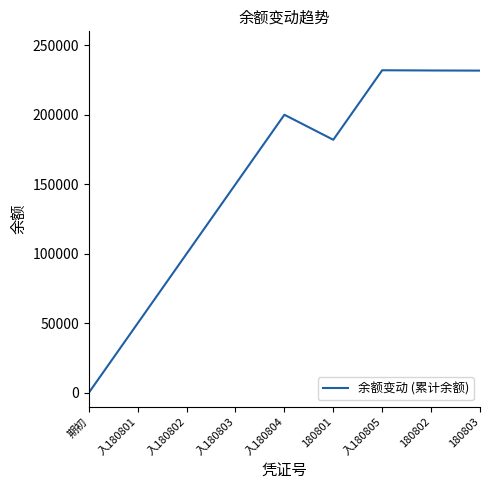

At which category does the data reach its first local valley?

180801